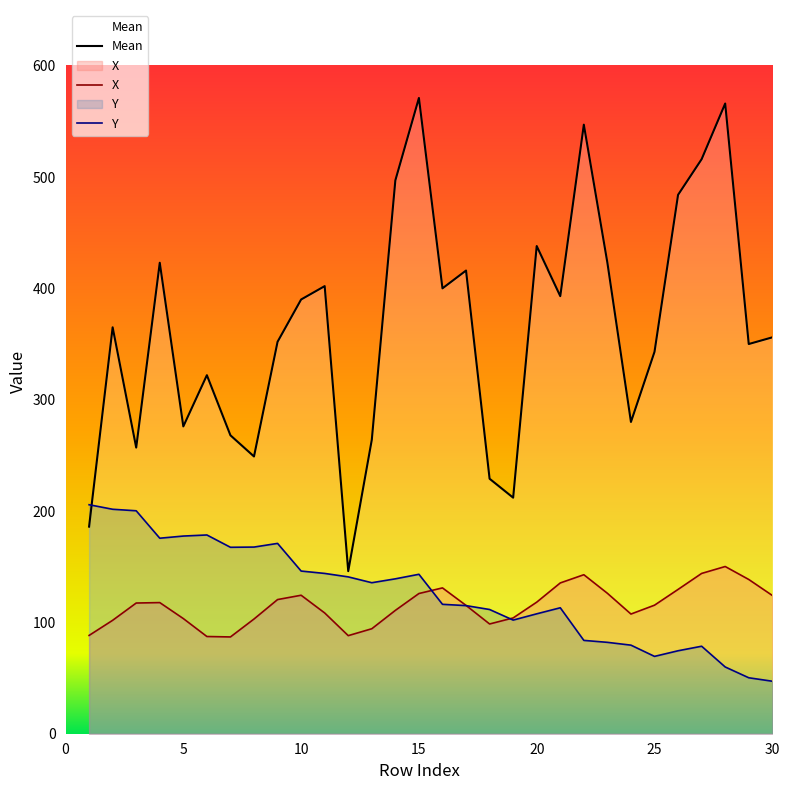

What is the sum of all Mean values?

10921.0